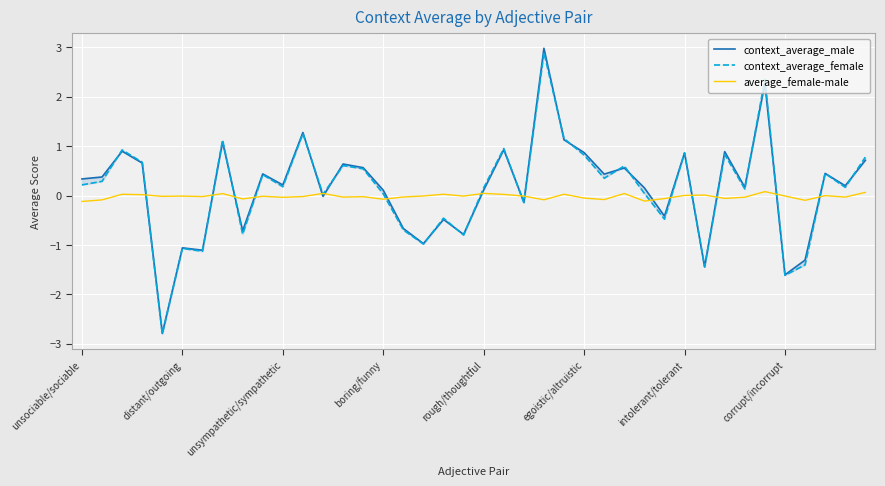

What is the average value of the context_average_male series?

0.1